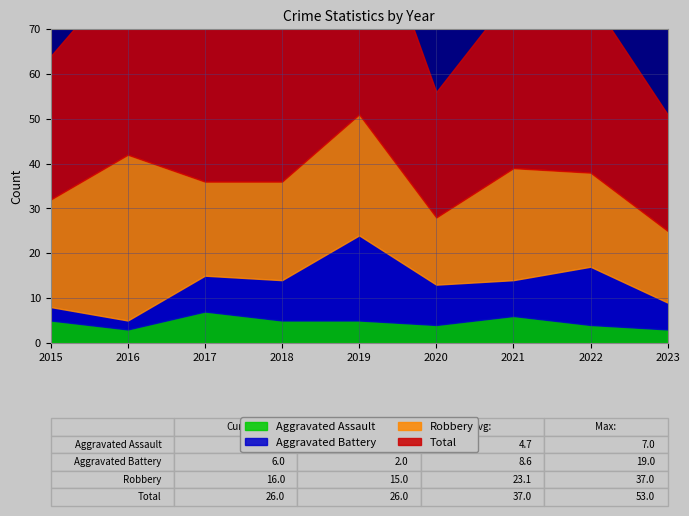

What is the minimum value shown in the chart?

2